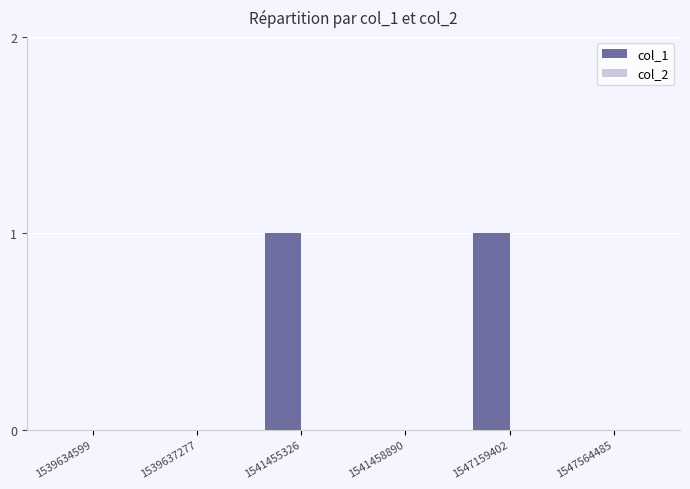

Between 1539634599 and 1541455326, which is larger?

1541455326